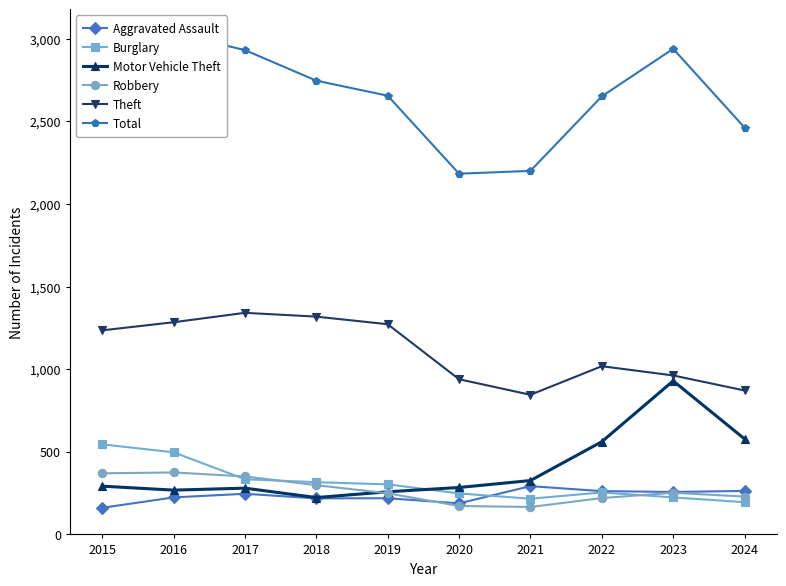

Reading left to right, what are all the values shown in this chart?

Aggravated Assault: 2015=161	2016=224	2017=246	2018=218	2019=219	2020=188	2021=292	2022=262	2023=257	2024=263
Burglary: 2015=545	2016=497	2017=334	2018=316	2019=303	2020=248	2021=216	2022=254	2023=224	2024=195
Motor Vehicle Theft: 2015=292	2016=268	2017=280	2018=223	2019=258	2020=284	2021=326	2022=561	2023=929	2024=578
Robbery: 2015=370	2016=375	2017=351	2018=298	2019=249	2020=172	2021=166	2022=220	2023=252	2024=229
Theft: 2015=1235	2016=1284	2017=1341	2018=1318	2019=1272	2020=939	2021=845	2022=1018	2023=962	2024=871
Total: 2015=2934	2016=3034	2017=2931	2018=2746	2019=2655	2020=2183	2021=2200	2022=2651	2023=2939	2024=2462